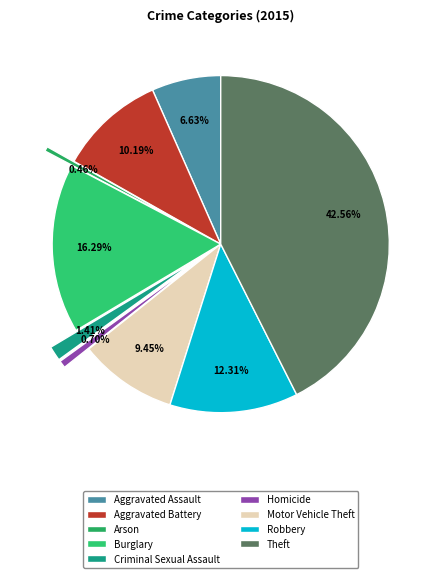

How many segments does this pie chart have?

9